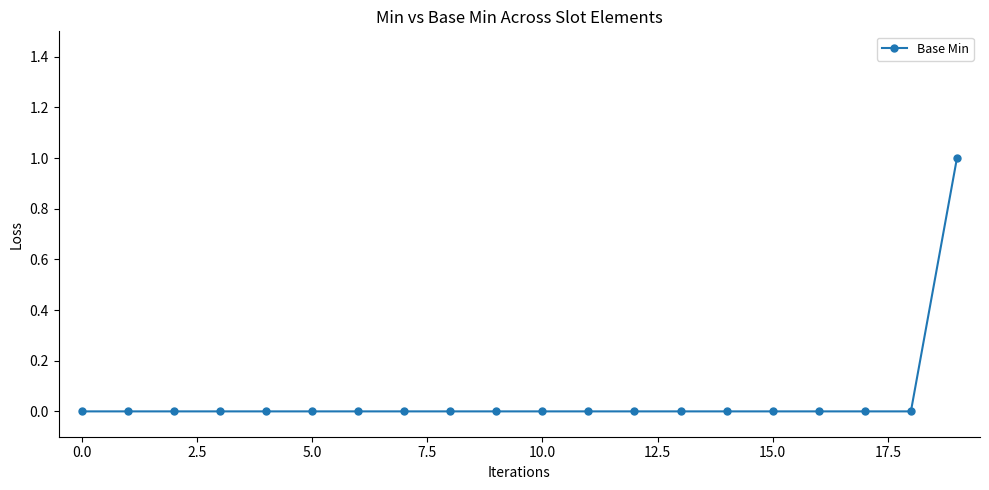

Reading right to left, extract all data points from this chart.

1	0	0	0	0	0	0	0	0	0	0	0	0	0	0	0	0	0	0	0